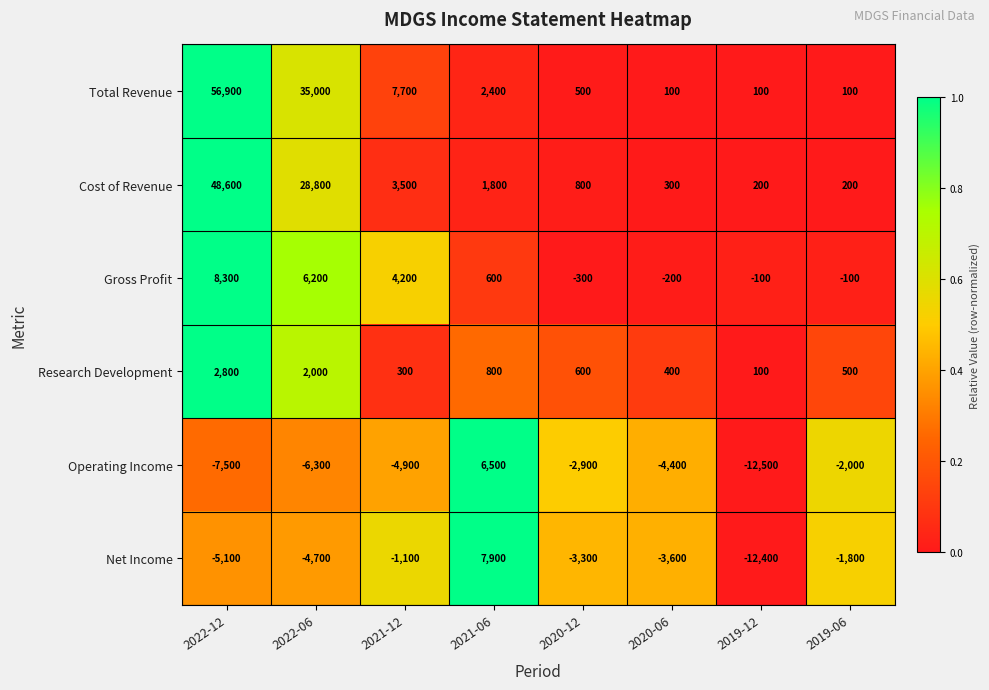

How many categories are shown in the chart?

8